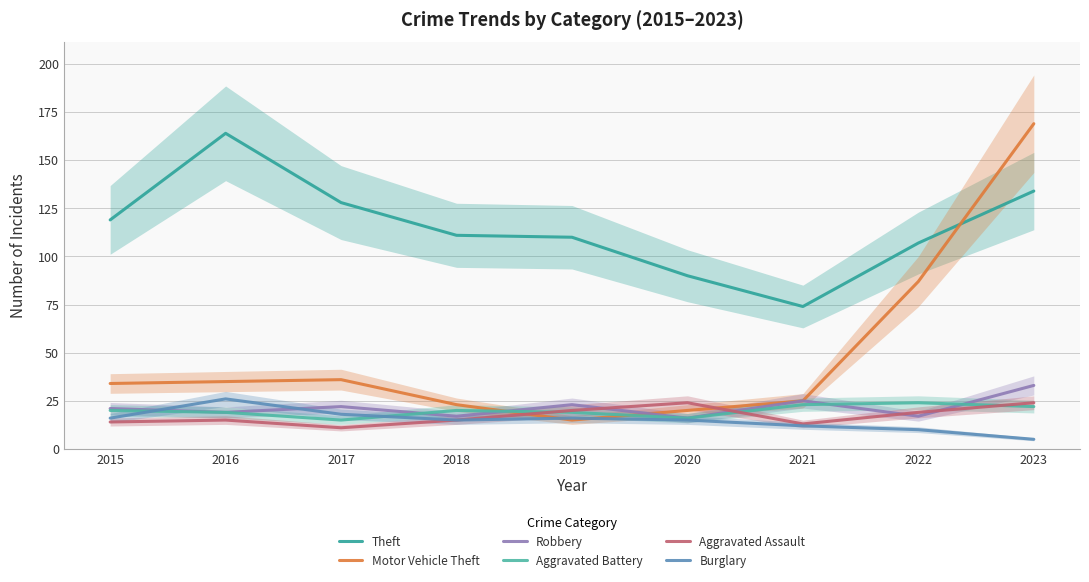

How many Aggravated Battery values are between 19 and 22?

5